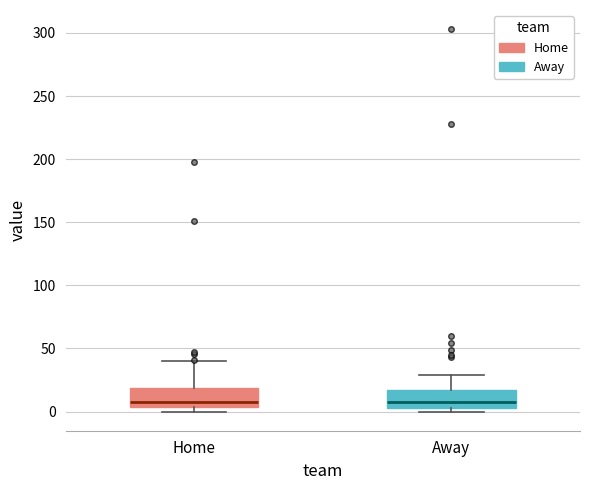

Where is the lower edge of the box for Home on the y-axis? The values are not printed on the chart, so give them approximately, as read against the axis.

5